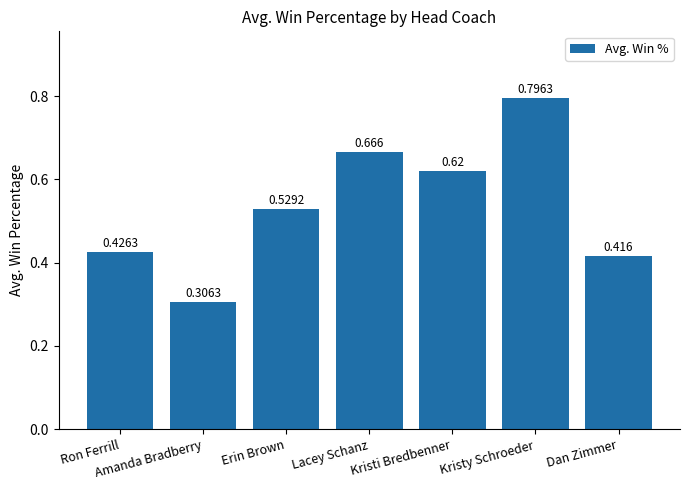

Are the bars horizontal?

No